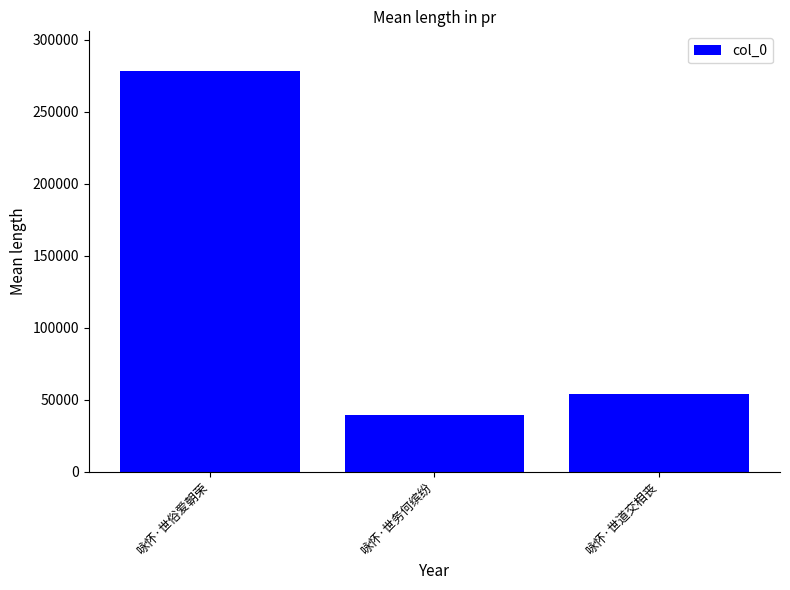

Reading right to left, list all the values displayed in this chart.

咏怀·世道交相丧=53940	咏怀·世务何缤纷=39594	咏怀·世俗爱朝荣=278125